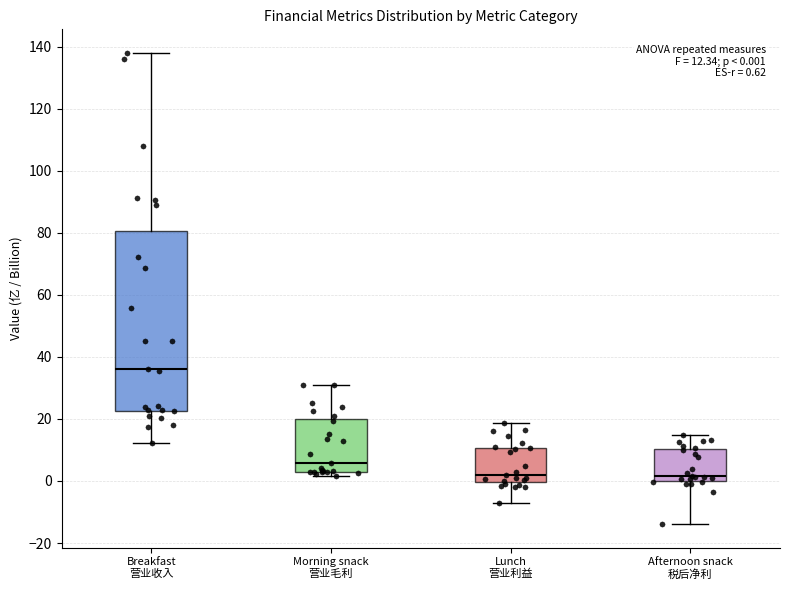

Comparing the boxes themselves (not the whiskers), which one is the tallest?

Breakfast 营业收入